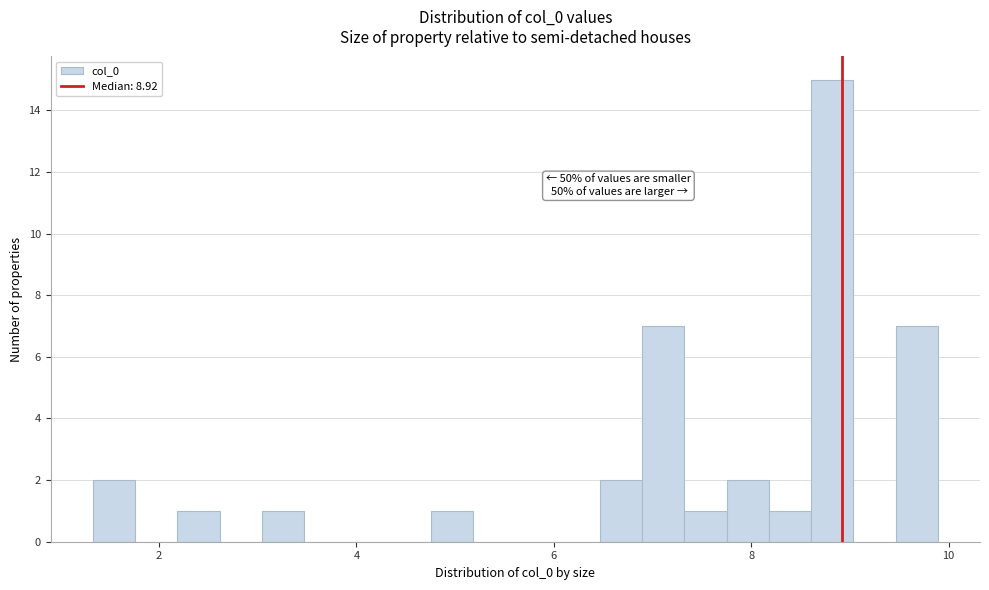

Around what value on the x-axis is the tallest bar? Give the approximate position of its centre, as read against the axis.

8.8